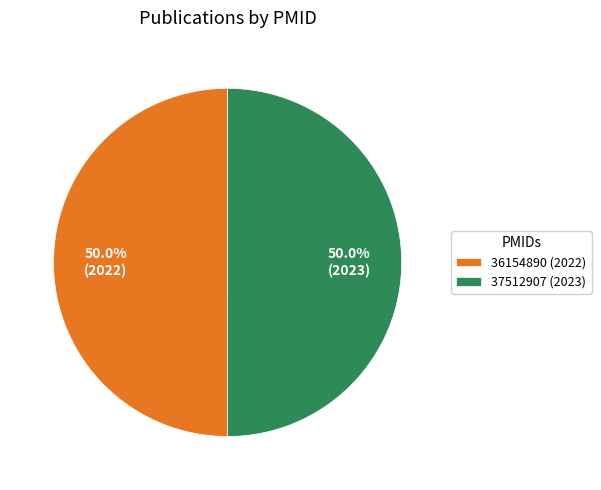

What is the ratio of the value at 37512907 (2023) to the value at 36154890 (2022)?

1.0